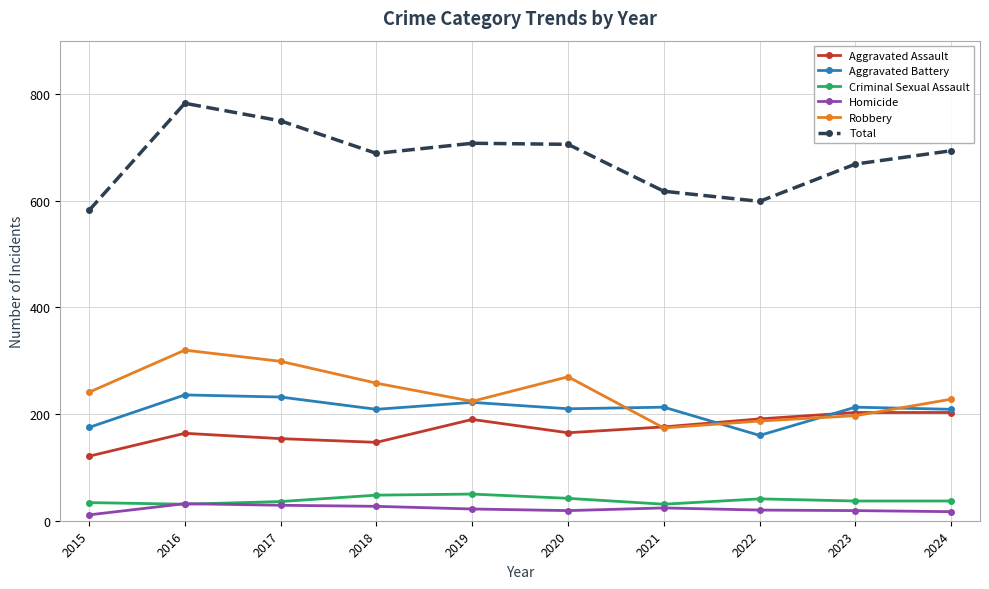

What is the total value across all series at 2021?

1236